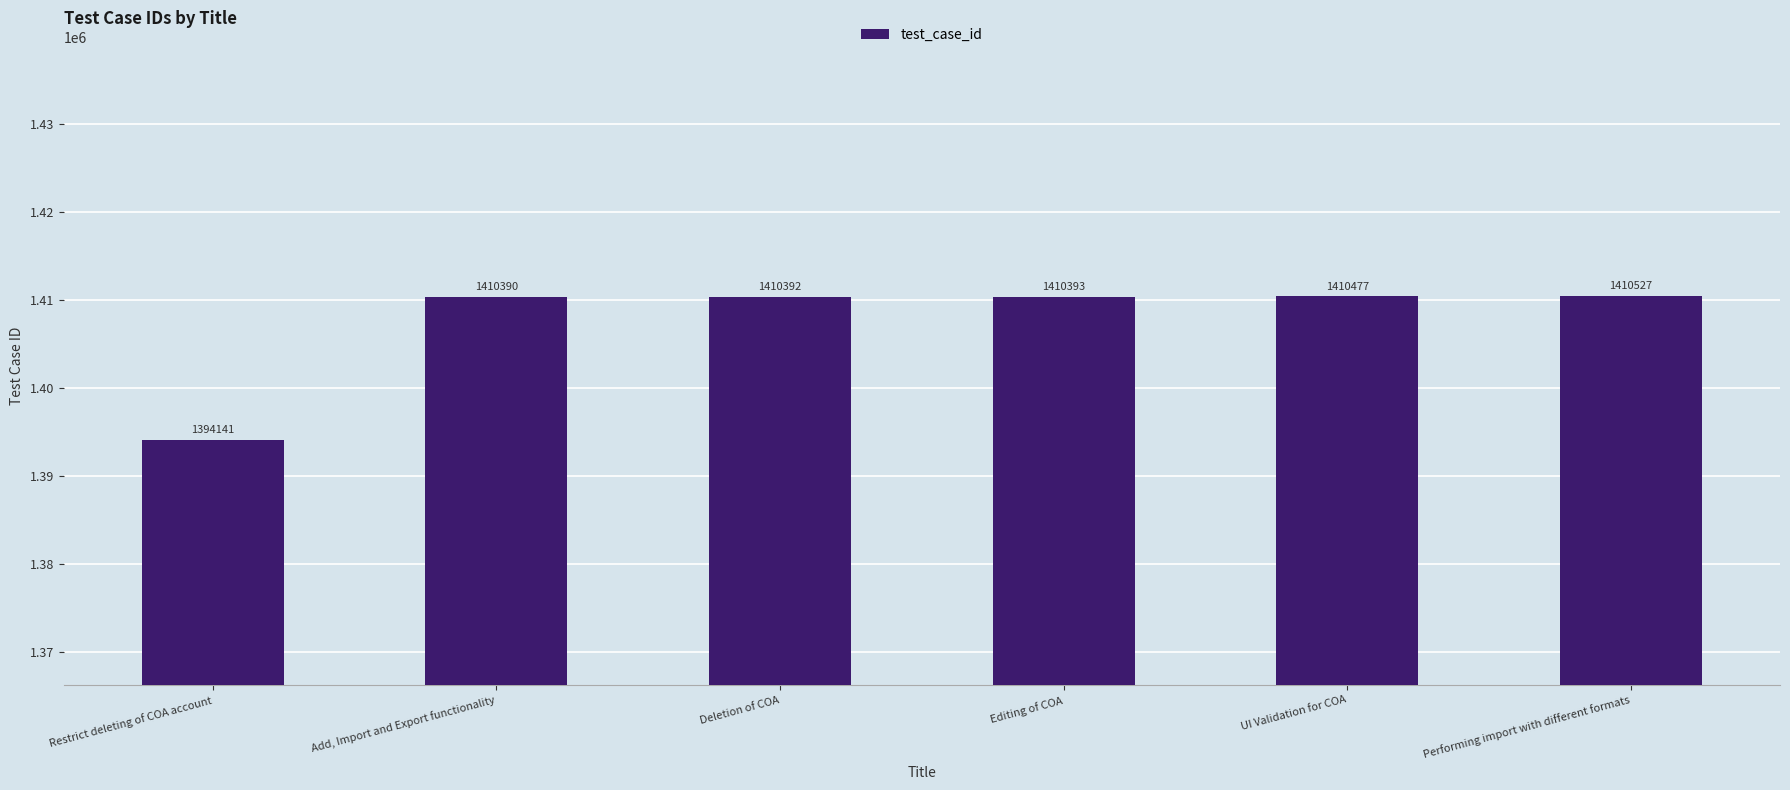

Reading left to right, list all the values displayed in this chart.

Restrict deleting of COA account=1394141	Add, Import and Export functionality=1410390	Deletion of COA=1410392	Editing of COA=1410393	UI Validation for COA=1410477	Performing import with different formats=1410527